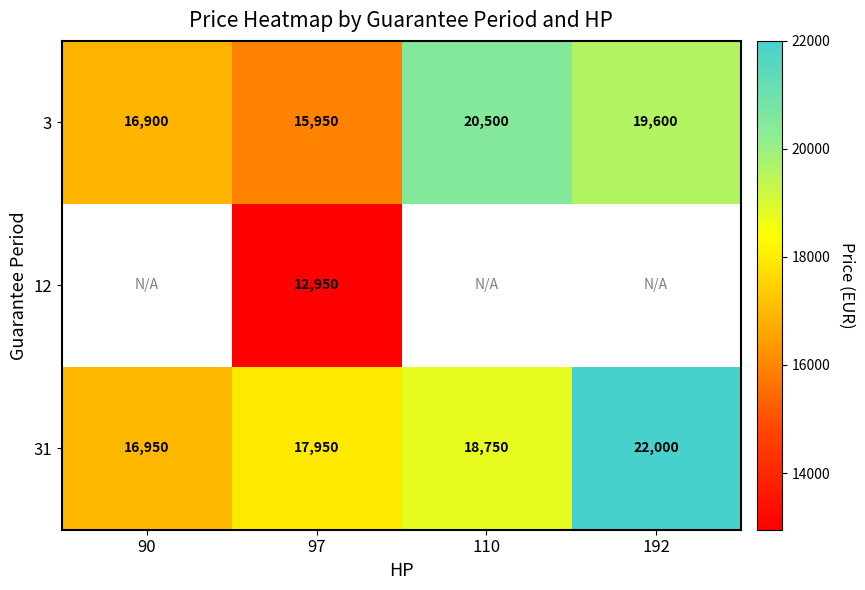

What is the average value of the 3 series?

18238